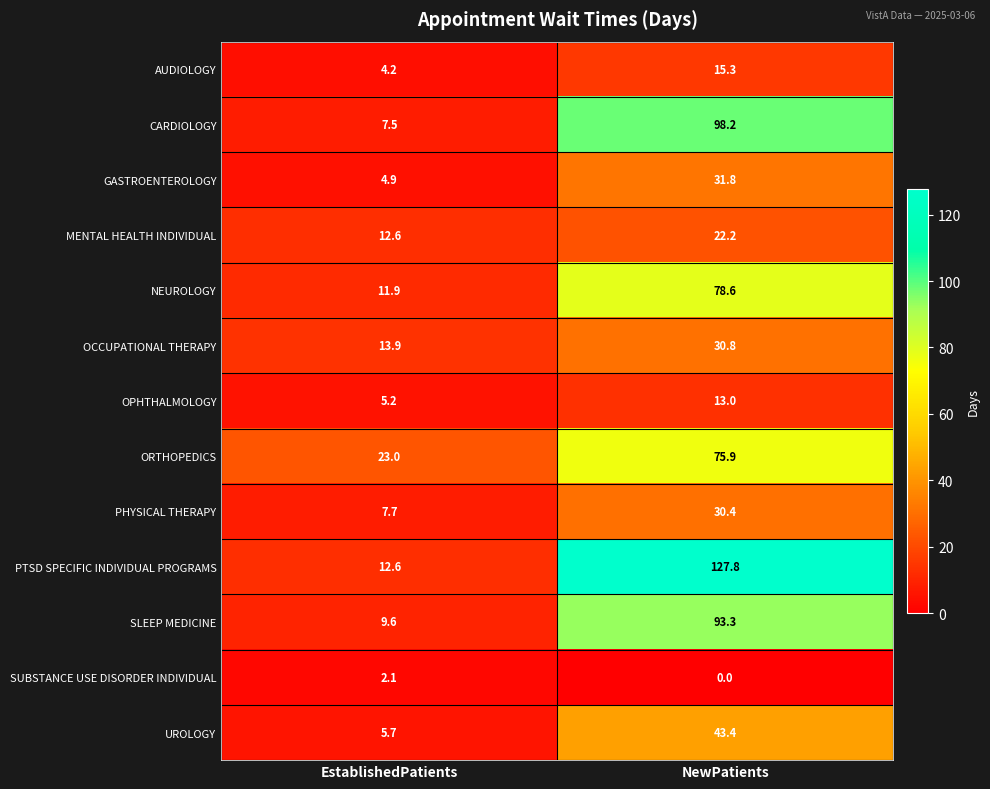

What is the difference between the OPHTHALMOLOGY values at EstablishedPatients and NewPatients?

7.8